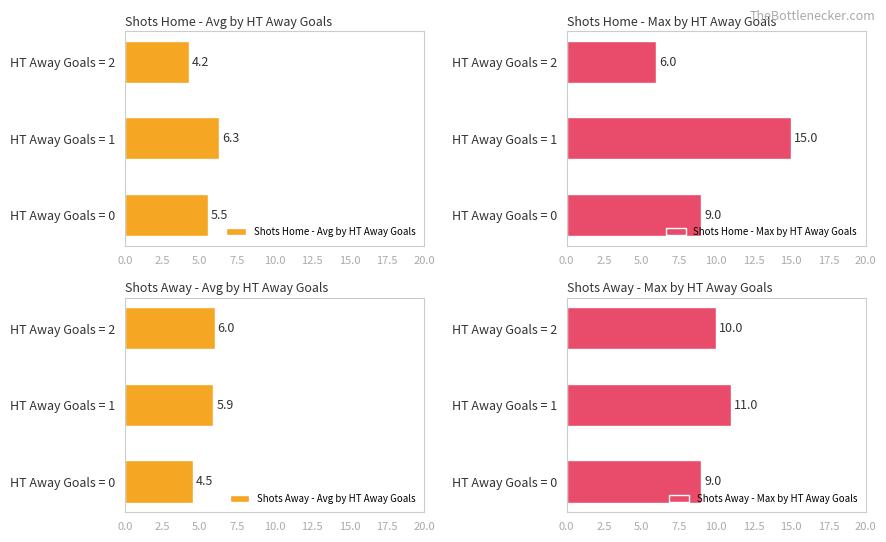

Reading left to right, transcribe all the data shown in this chart.

Shots Home - Avg by HT Away Goals: 5.5	6.3	4.2
Shots Home - Max by HT Away Goals: 9.0	15.0	6.0
Shots Away - Avg by HT Away Goals: 4.5	5.9	6.0
Shots Away - Max by HT Away Goals: 9.0	11.0	10.0